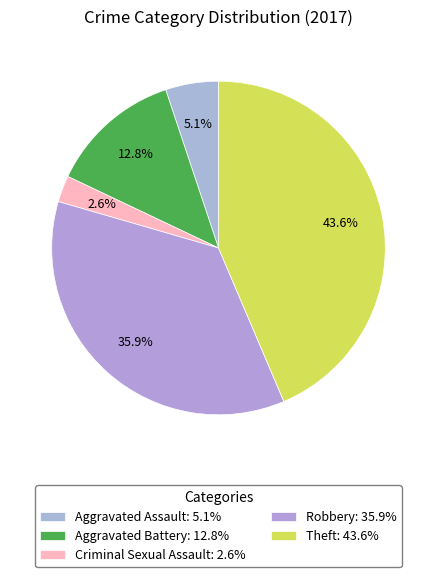

Rank the categories by value from highest to lowest.

Theft, Robbery, Aggravated Battery, Aggravated Assault, Criminal Sexual Assault